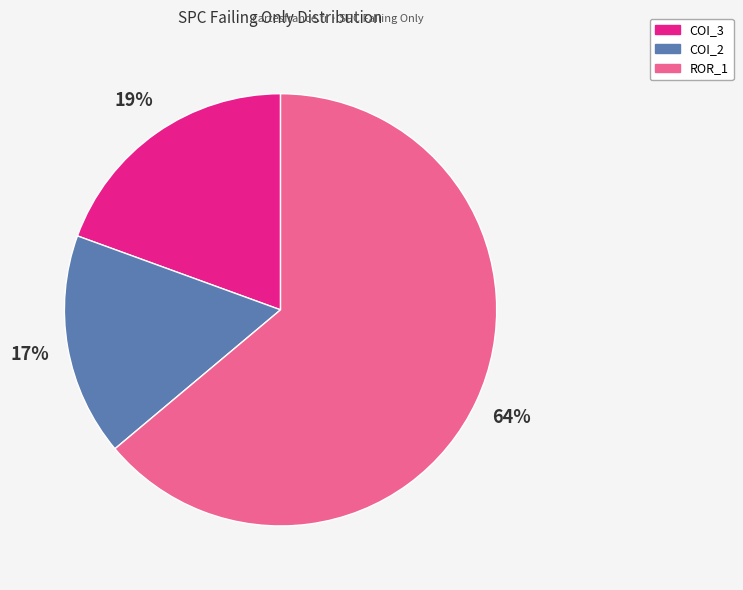

To the nearest percent, what is the average slice percentage?

33%